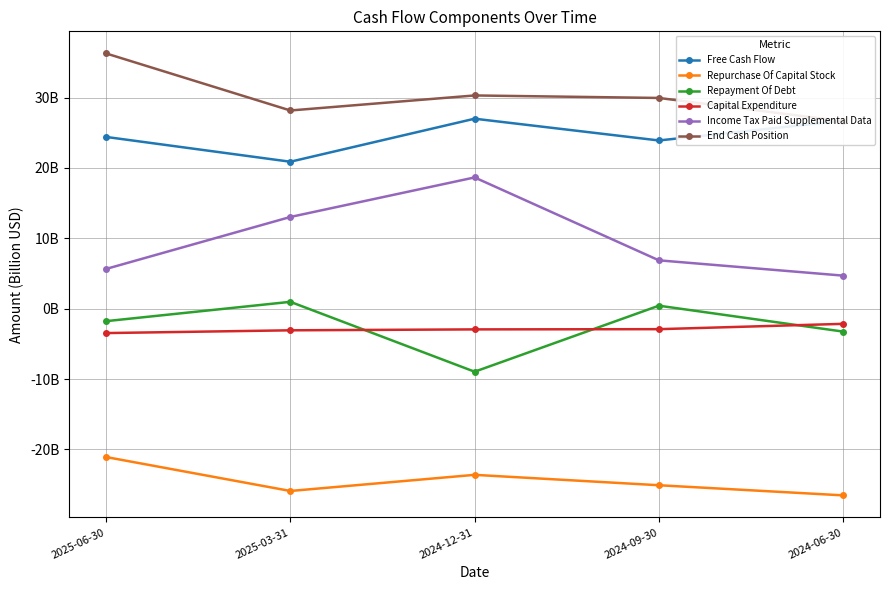

Where does the Income Tax Paid Supplemental Data series first go above 6?

2025-03-31